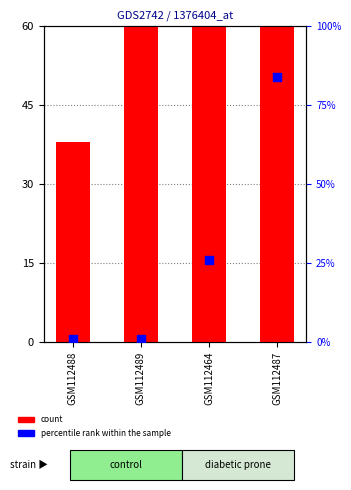

At which category is the sum across all series the highest?

GSM112487